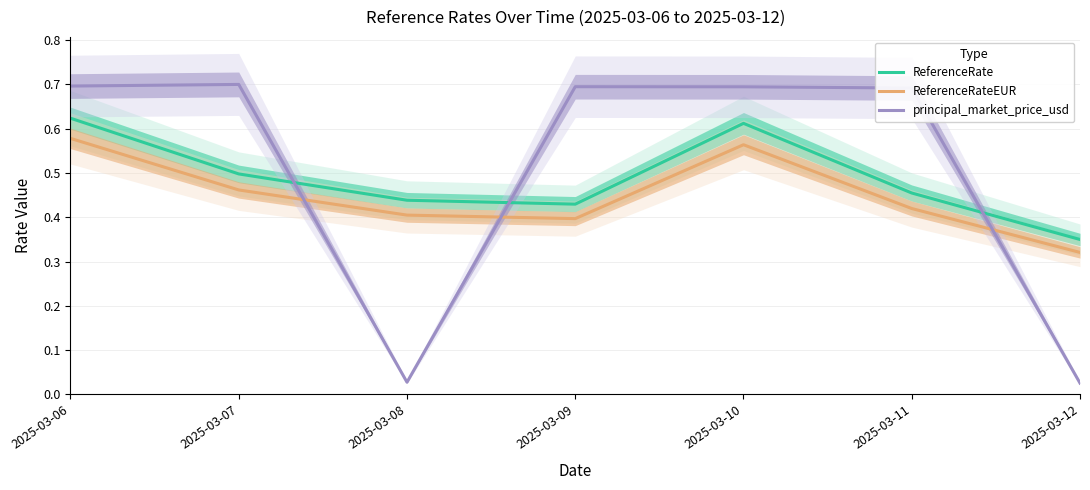

Which series has the largest range (max minus min)?

principal_market_price_usd